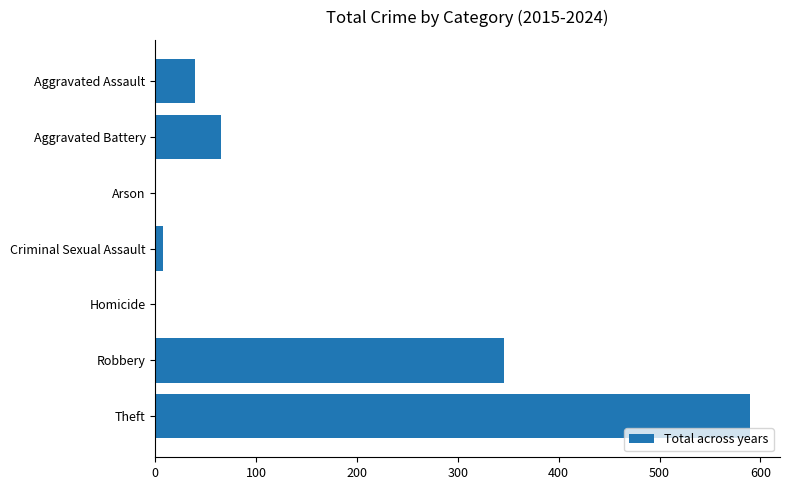

What is the average value?

150